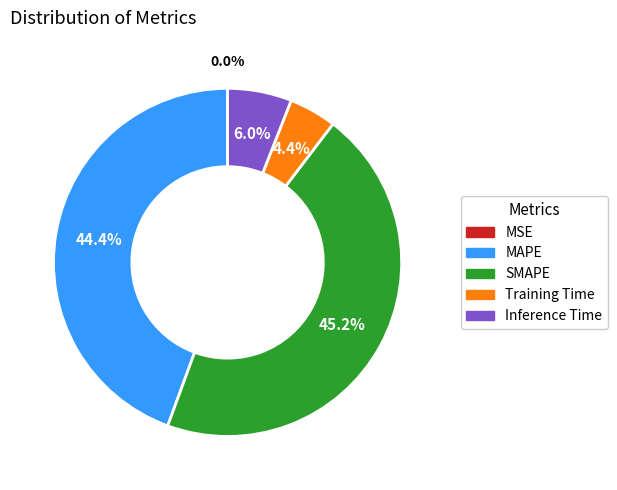

How much of the chart is everything except SMAPE?

54.8%